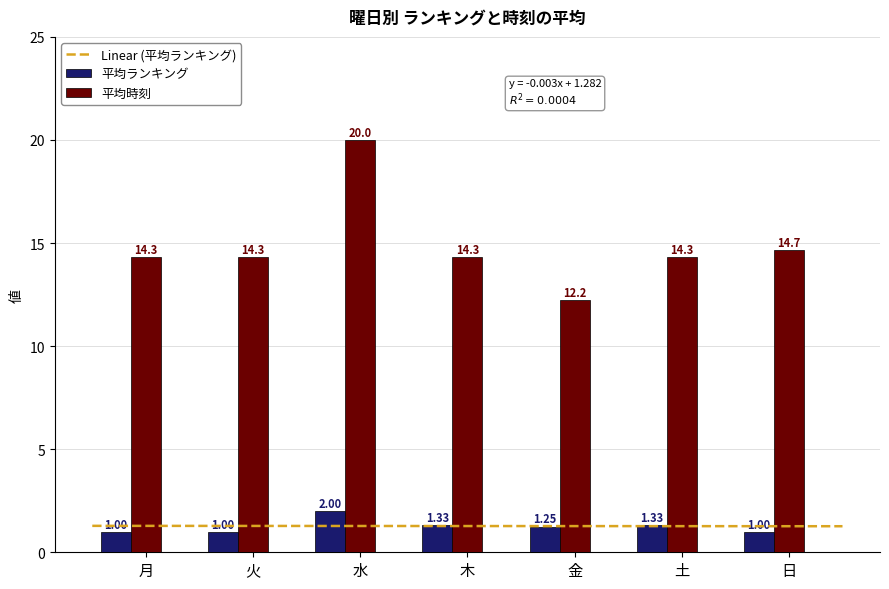

Reading right to left, extract all data points from this chart.

平均ランキング: 1.0	1.3	1.2	1.3	2.0	1.0	1.0
平均時刻: 14.7	14.3	12.2	14.3	20.0	14.3	14.3